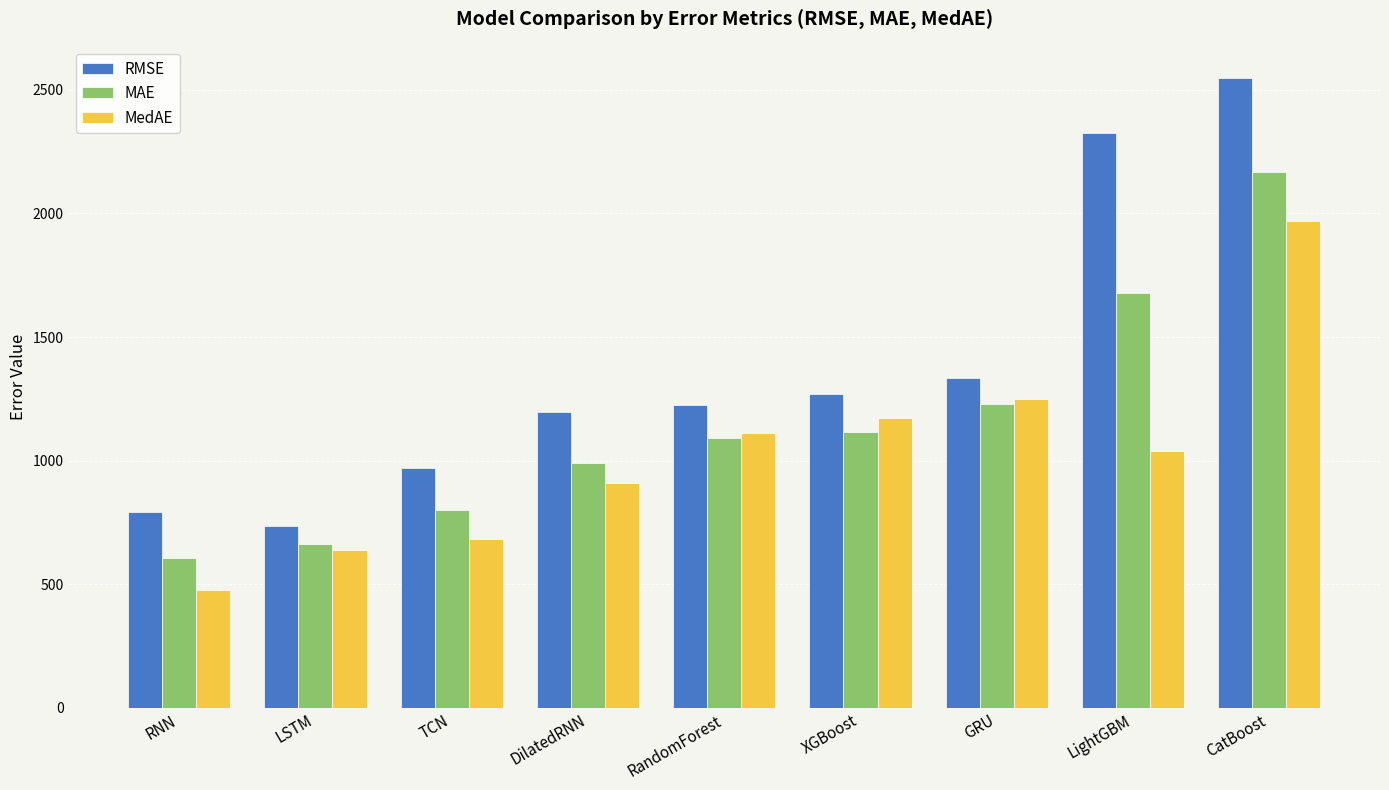

List the series in order of their peak value, highest first.

RMSE, MAE, MedAE